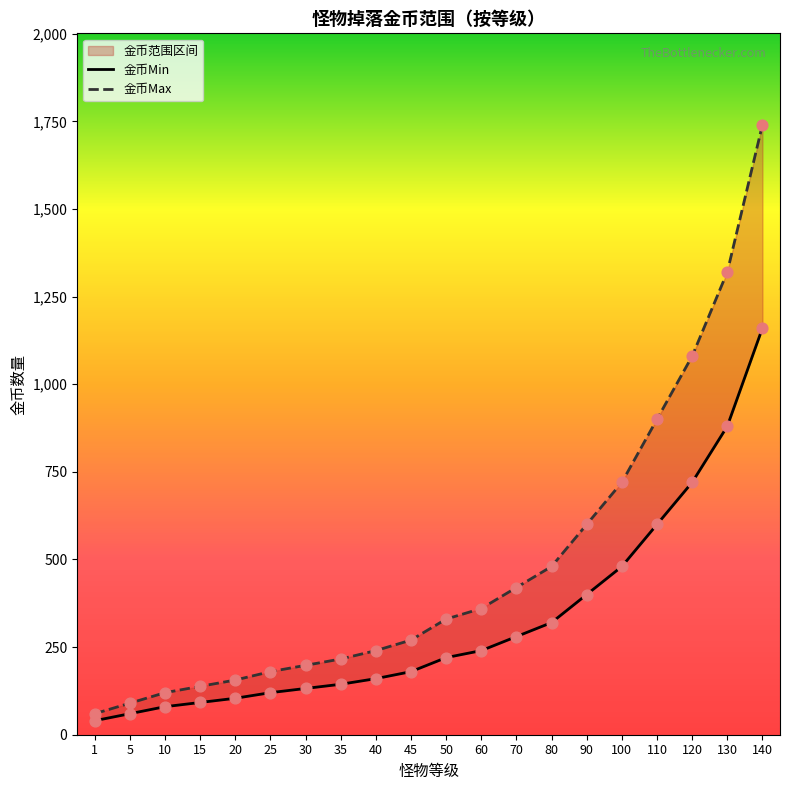

What is the total value across all series at 110?

1500